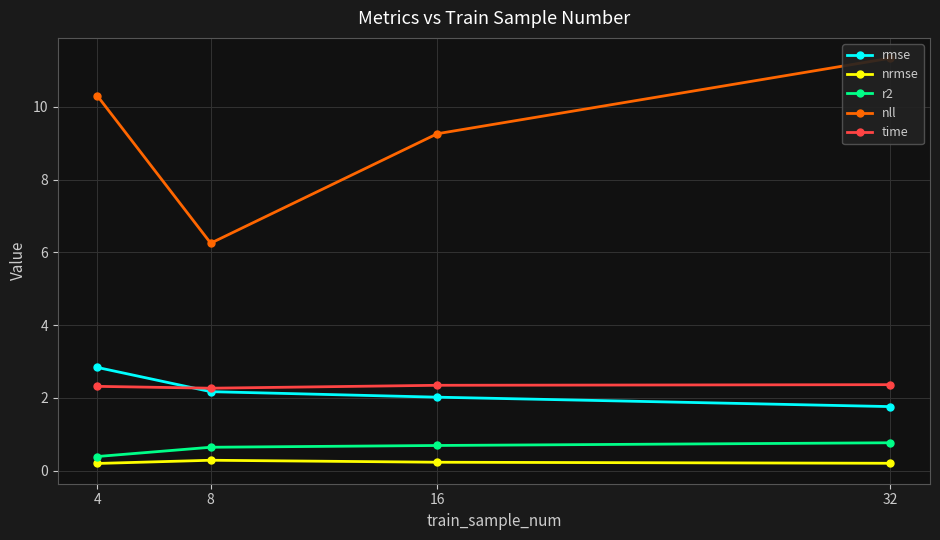

What are all the series names shown in the legend?

rmse, nrmse, r2, nll, time